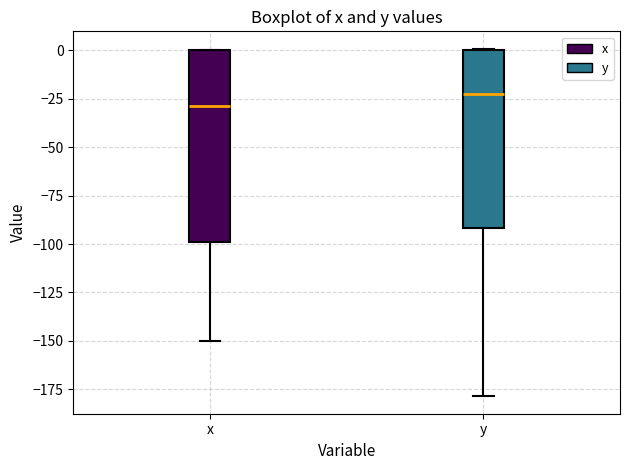

Where does the lower whisker of the box for x end on the y-axis? The values are not printed on the chart, so give them approximately, as read against the axis.

-150